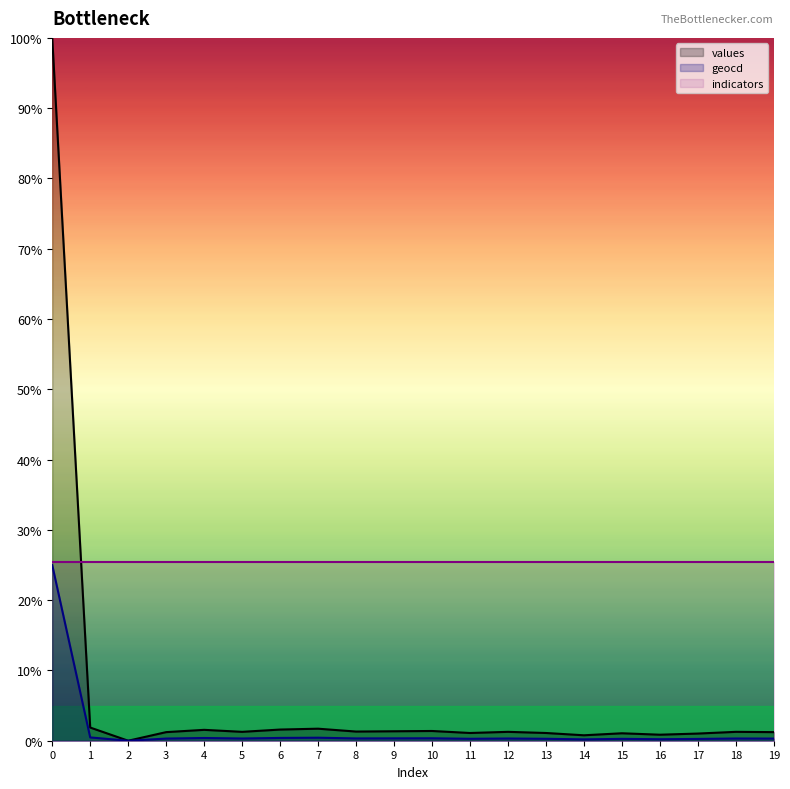

What is the value of the geocd point at the 19th from the left?

0.3